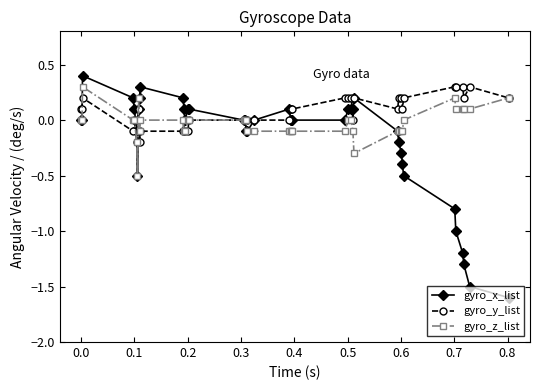

How many series are shown in this chart?

3